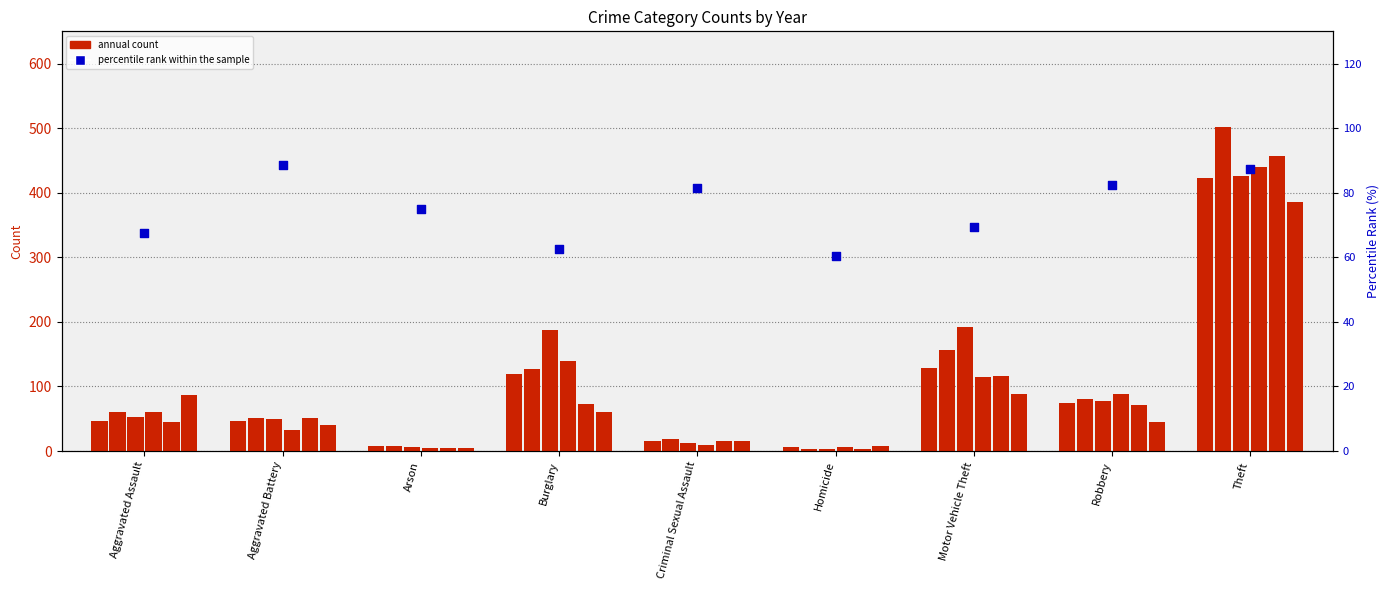

Which has a higher value, Criminal Sexual Assault or Aggravated Assault?

Criminal Sexual Assault